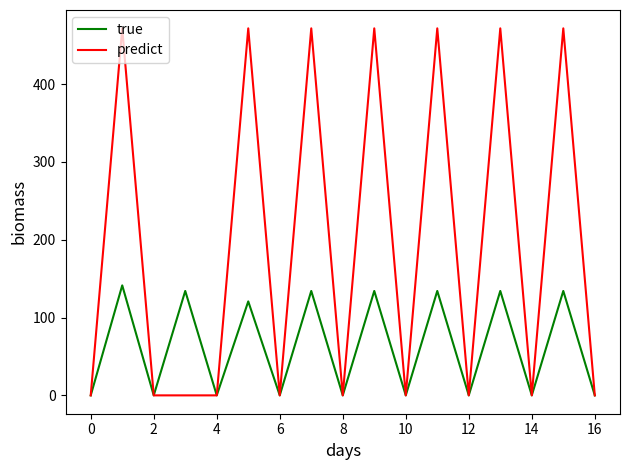

How many lines are shown in the chart?

2